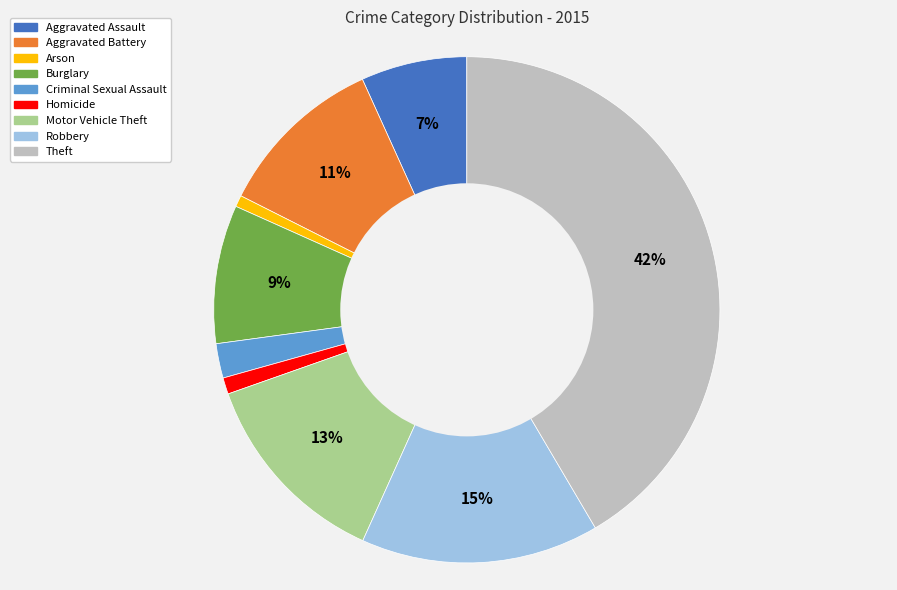

Which category has the biggest portion of the pie?

Theft